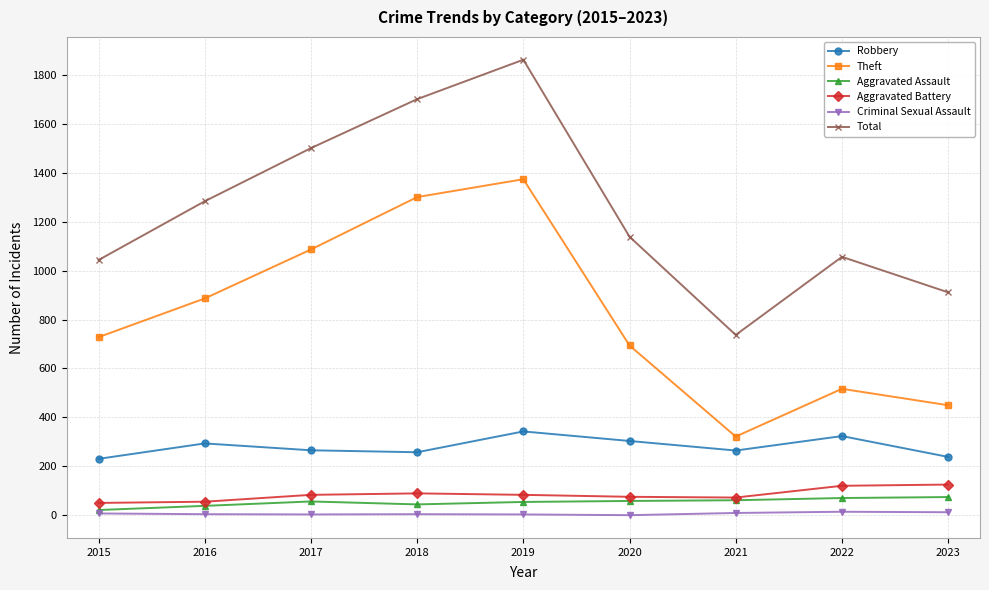

What is the sum of all Criminal Sexual Assault values?

65